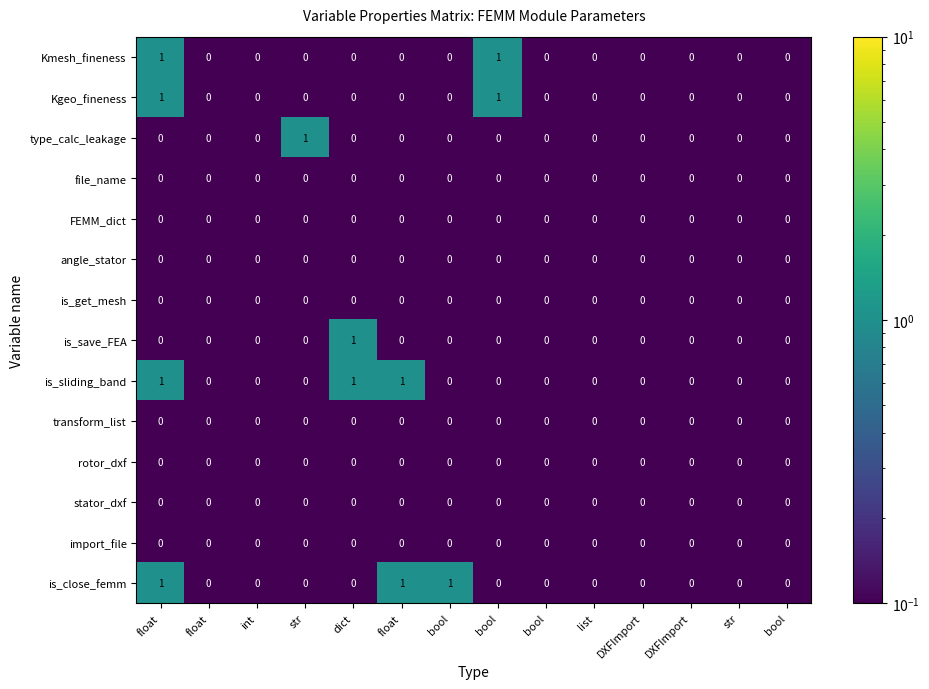

Reading left to right, transcribe all the data shown in this chart.

Kmesh_fineness: float=1.0	float=0.0	int=0.0	str=0.0	dict=0.0	float=0.0	bool=0.0	bool=1.0	bool=0.0	list=0.0	DXFImport=0.0	DXFImport=0.0	str=0.0	bool=0.0
Kgeo_fineness: float=1.0	float=0.0	int=0.0	str=0.0	dict=0.0	float=0.0	bool=0.0	bool=1.0	bool=0.0	list=0.0	DXFImport=0.0	DXFImport=0.0	str=0.0	bool=0.0
type_calc_leakage: float=0.0	float=0.0	int=0.0	str=1.0	dict=0.0	float=0.0	bool=0.0	bool=0.0	bool=0.0	list=0.0	DXFImport=0.0	DXFImport=0.0	str=0.0	bool=0.0
file_name: float=0.0	float=0.0	int=0.0	str=0.0	dict=0.0	float=0.0	bool=0.0	bool=0.0	bool=0.0	list=0.0	DXFImport=0.0	DXFImport=0.0	str=0.0	bool=0.0
FEMM_dict: float=0.0	float=0.0	int=0.0	str=0.0	dict=0.0	float=0.0	bool=0.0	bool=0.0	bool=0.0	list=0.0	DXFImport=0.0	DXFImport=0.0	str=0.0	bool=0.0
angle_stator: float=0.0	float=0.0	int=0.0	str=0.0	dict=0.0	float=0.0	bool=0.0	bool=0.0	bool=0.0	list=0.0	DXFImport=0.0	DXFImport=0.0	str=0.0	bool=0.0
is_get_mesh: float=0.0	float=0.0	int=0.0	str=0.0	dict=0.0	float=0.0	bool=0.0	bool=0.0	bool=0.0	list=0.0	DXFImport=0.0	DXFImport=0.0	str=0.0	bool=0.0
is_save_FEA: float=0.0	float=0.0	int=0.0	str=0.0	dict=1.0	float=0.0	bool=0.0	bool=0.0	bool=0.0	list=0.0	DXFImport=0.0	DXFImport=0.0	str=0.0	bool=0.0
is_sliding_band: float=1.0	float=0.0	int=0.0	str=0.0	dict=1.0	float=1.0	bool=0.0	bool=0.0	bool=0.0	list=0.0	DXFImport=0.0	DXFImport=0.0	str=0.0	bool=0.0
transform_list: float=0.0	float=0.0	int=0.0	str=0.0	dict=0.0	float=0.0	bool=0.0	bool=0.0	bool=0.0	list=0.0	DXFImport=0.0	DXFImport=0.0	str=0.0	bool=0.0
rotor_dxf: float=0.0	float=0.0	int=0.0	str=0.0	dict=0.0	float=0.0	bool=0.0	bool=0.0	bool=0.0	list=0.0	DXFImport=0.0	DXFImport=0.0	str=0.0	bool=0.0
stator_dxf: float=0.0	float=0.0	int=0.0	str=0.0	dict=0.0	float=0.0	bool=0.0	bool=0.0	bool=0.0	list=0.0	DXFImport=0.0	DXFImport=0.0	str=0.0	bool=0.0
import_file: float=0.0	float=0.0	int=0.0	str=0.0	dict=0.0	float=0.0	bool=0.0	bool=0.0	bool=0.0	list=0.0	DXFImport=0.0	DXFImport=0.0	str=0.0	bool=0.0
is_close_femm: float=1.0	float=0.0	int=0.0	str=0.0	dict=0.0	float=1.0	bool=1.0	bool=0.0	bool=0.0	list=0.0	DXFImport=0.0	DXFImport=0.0	str=0.0	bool=0.0